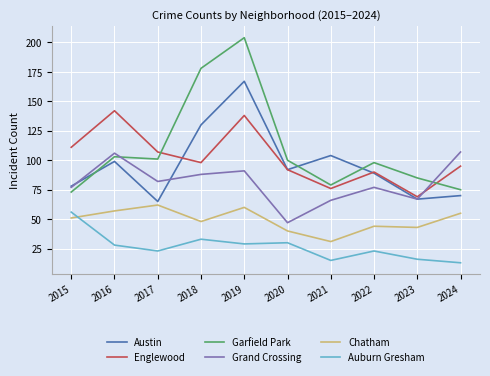

The Englewood series shows 142 at 2016. True or false?

True